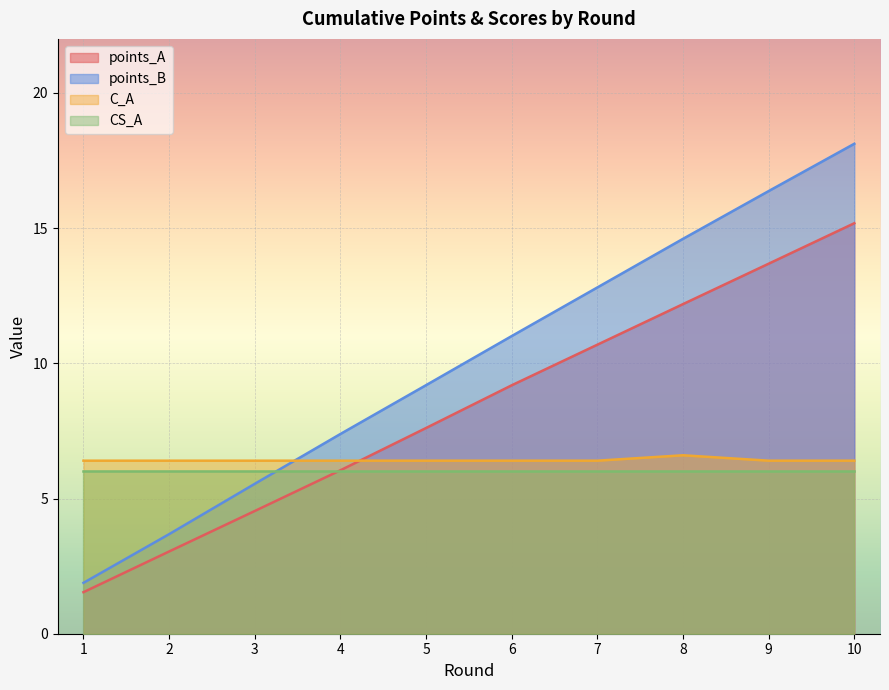

At which category is the sum across all series the highest?

10